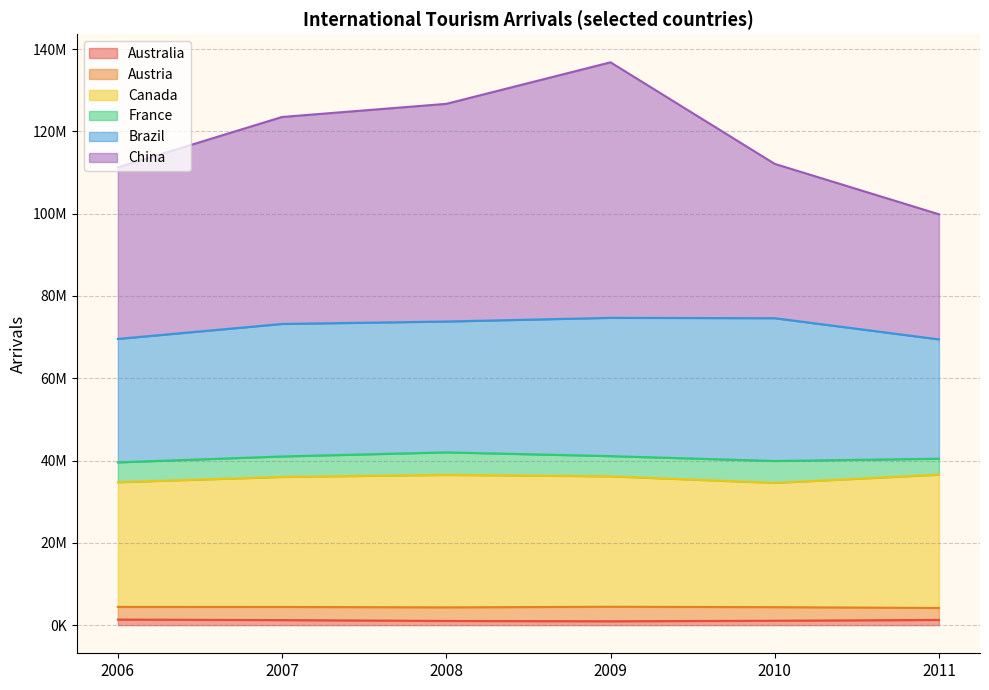

The Australia series shows 662890 at 2008. True or false?

False